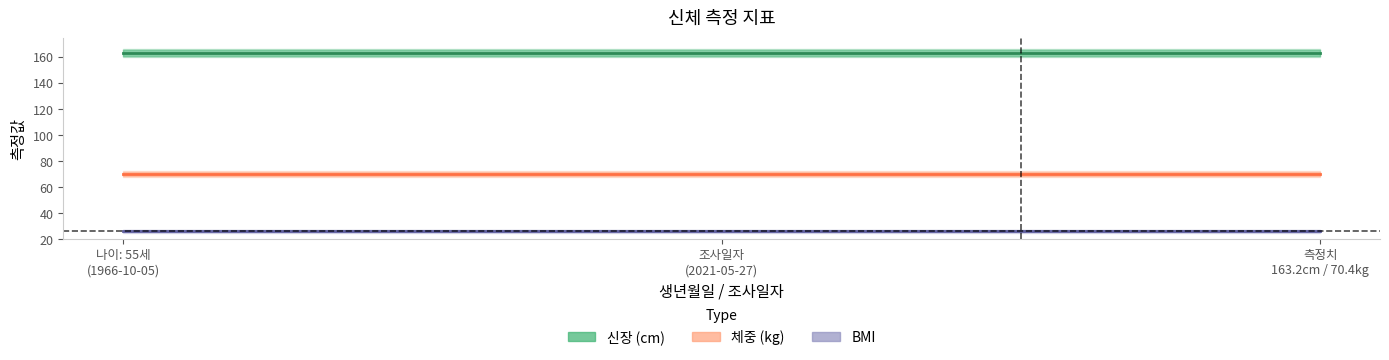

What is the difference between the highest and lowest values at 2021-05-27?

136.8